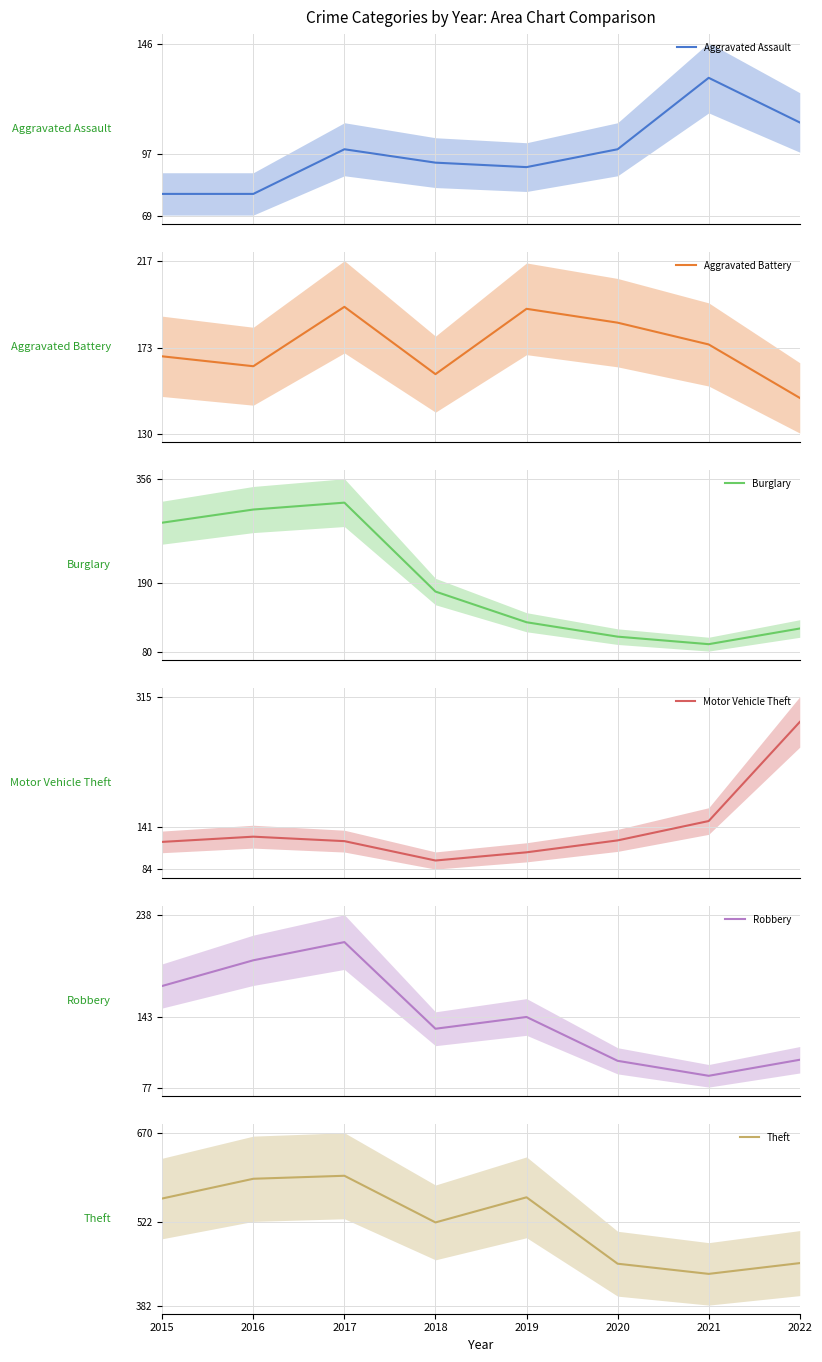

Does the chart have visible grid lines?

Yes